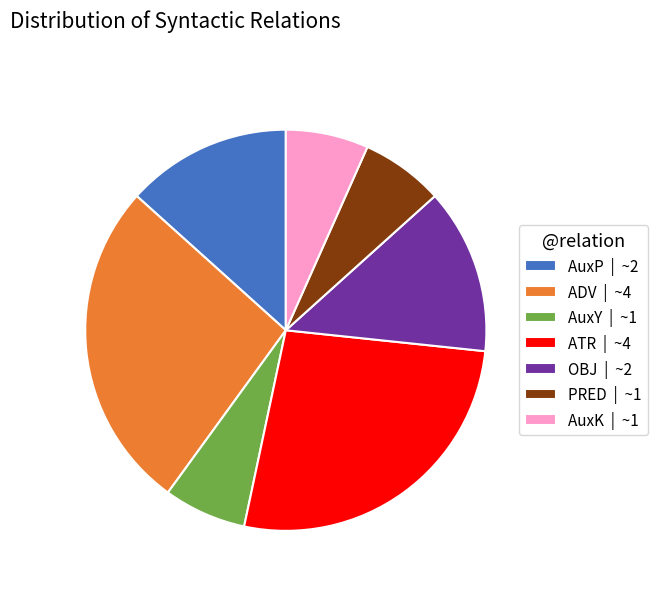

Which has a higher value, ADV | ~4 or PRED | ~1?

ADV | ~4